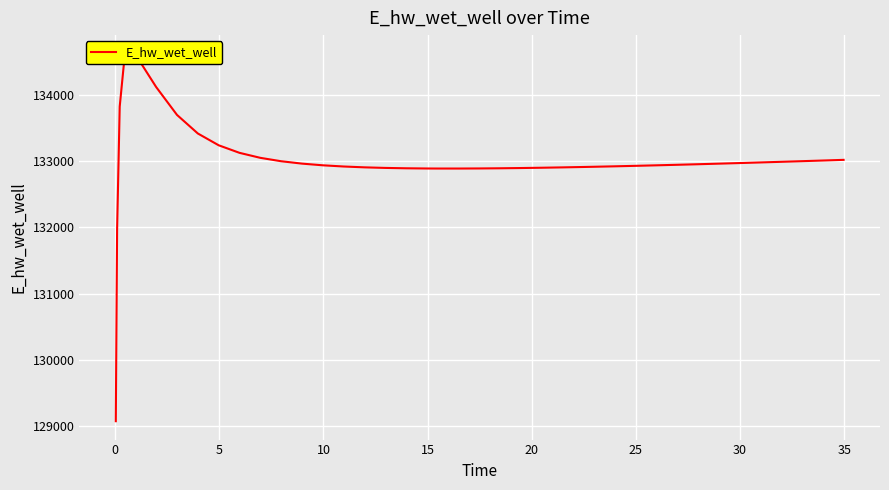

Is it true that the value at 15 is 71478.1?

False